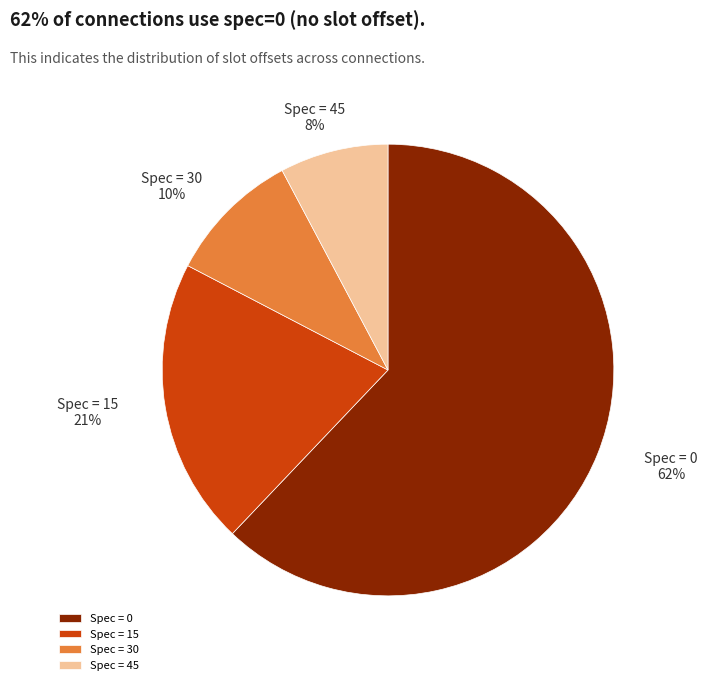

How many segments does this pie chart have?

4